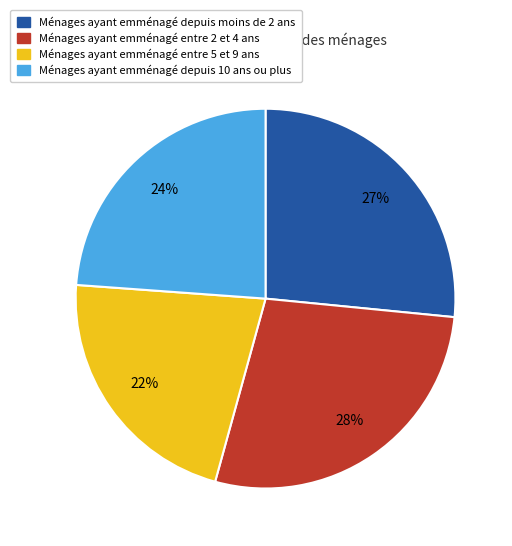

To the nearest percent, what is the difference between the largest and smallest slice percentages?

6%